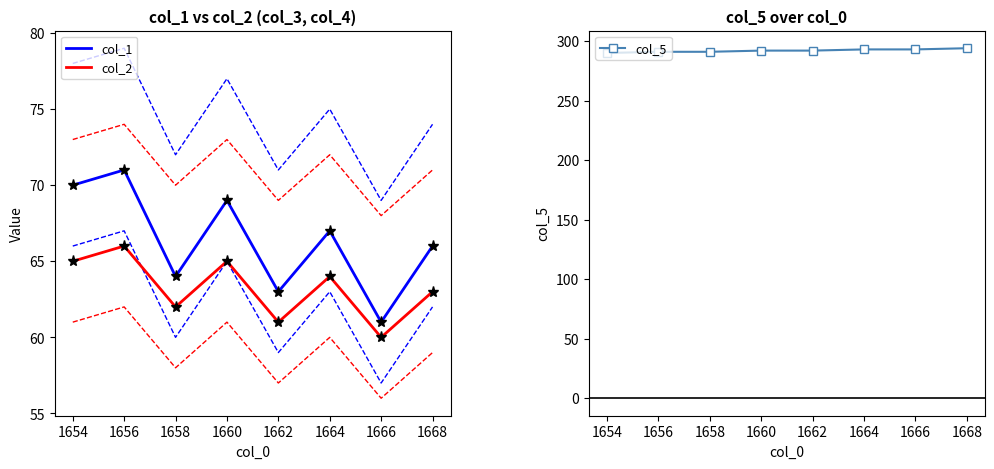

Read the col_1 value at 1666.

61